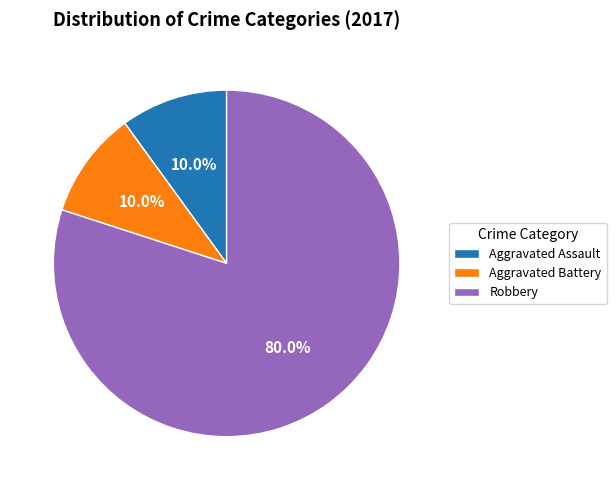

To the nearest percent, what is the average slice percentage?

33%